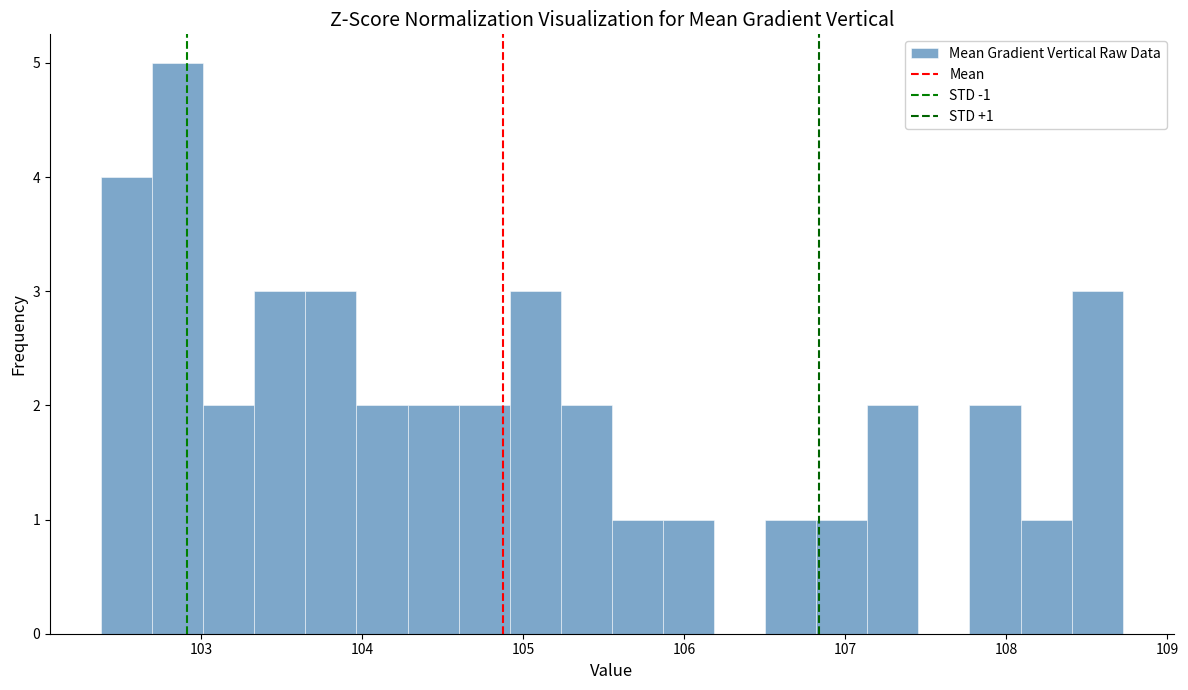

Read against the x-axis, roughly where is the centre of the tallest bar?

102.9